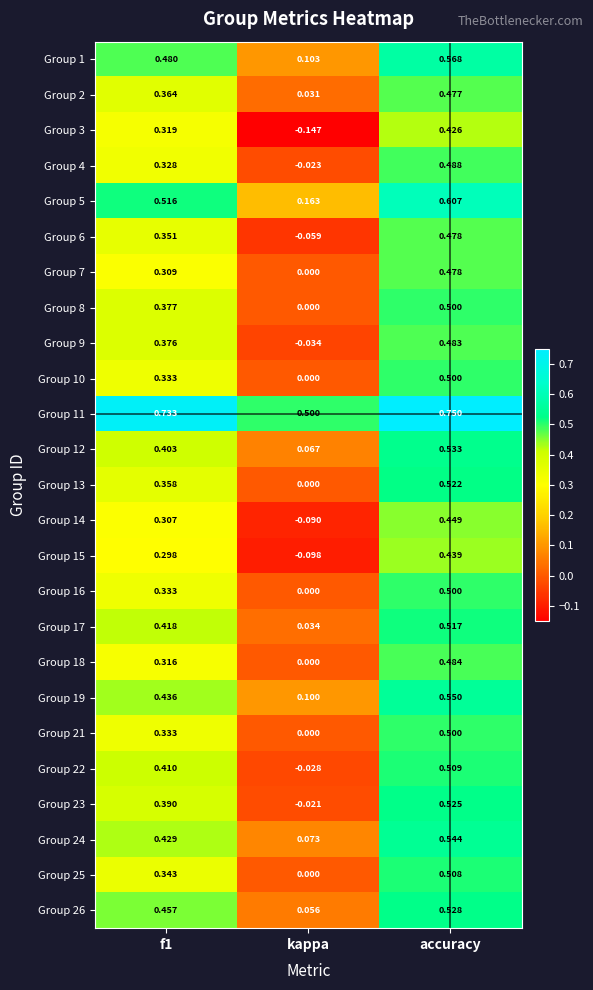

At which category is the sum across all series the highest?

accuracy